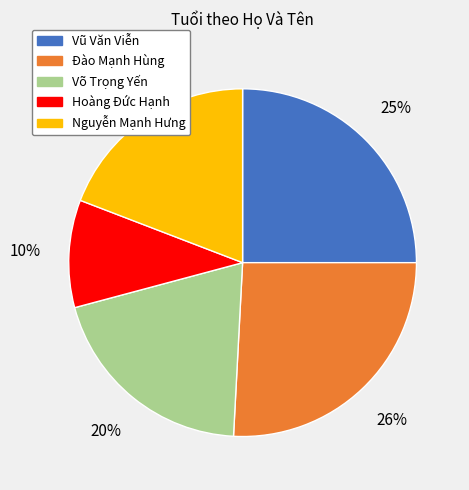

Rank the categories by value from highest to lowest.

Đào Mạnh Hùng, Vũ Văn Viễn, Võ Trọng Yến, Nguyễn Mạnh Hưng, Hoàng Đức Hạnh